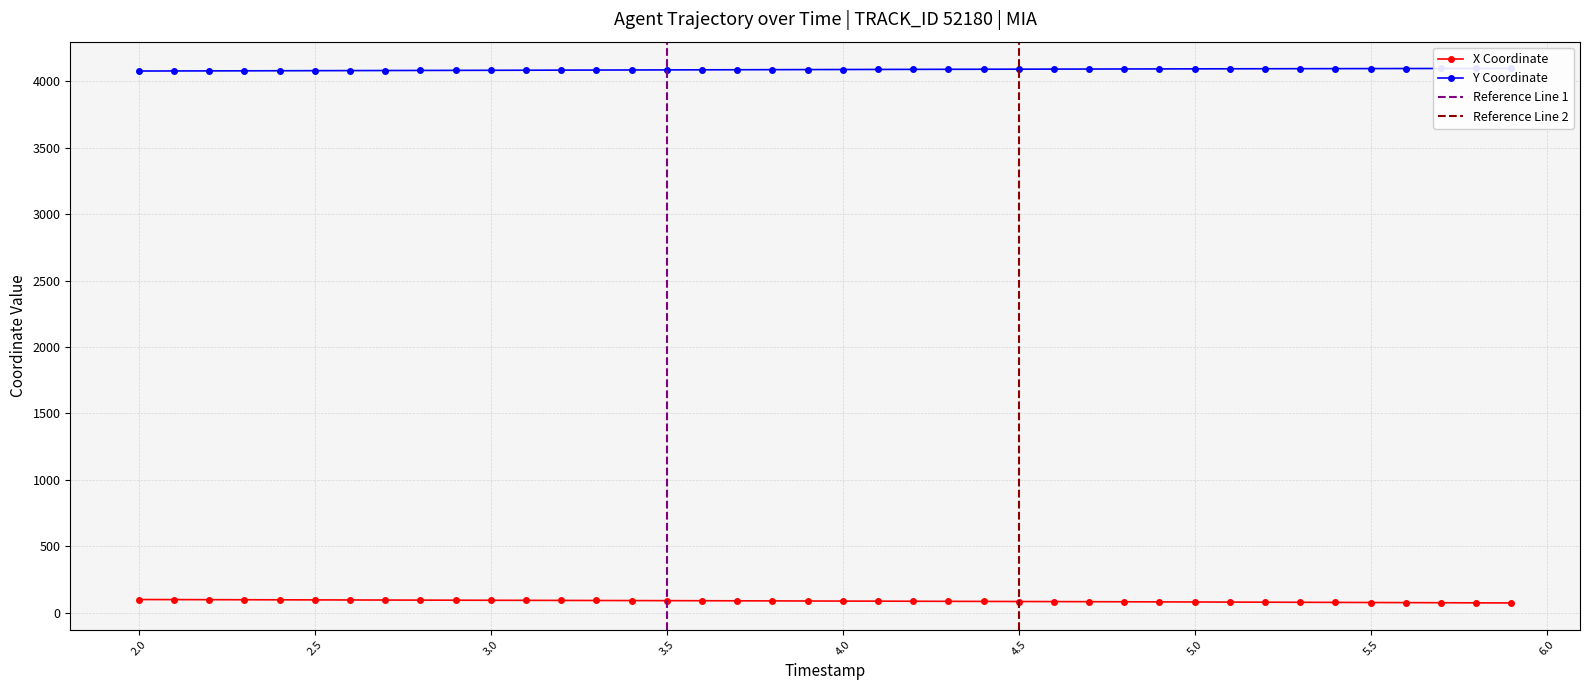

True or false: X and Y intersect in this chart.

False